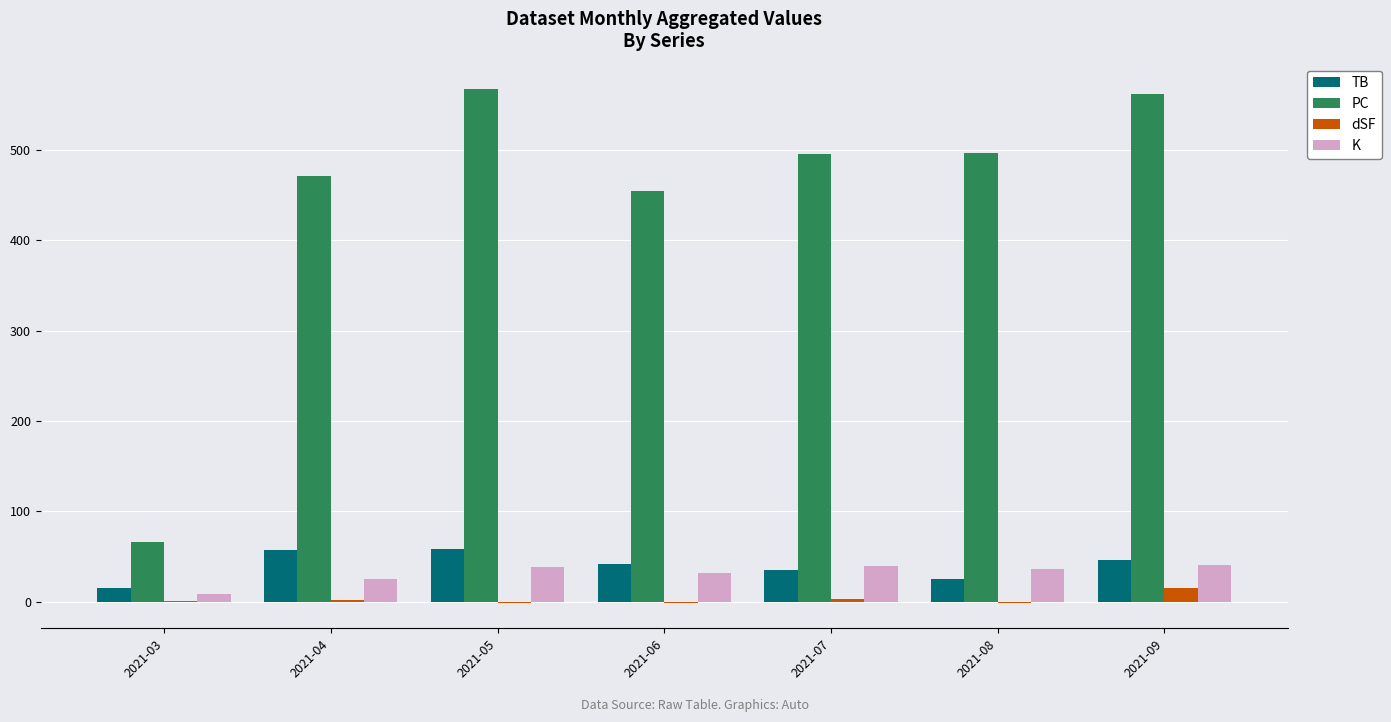

What is the total value across all series at 2021-05?

662